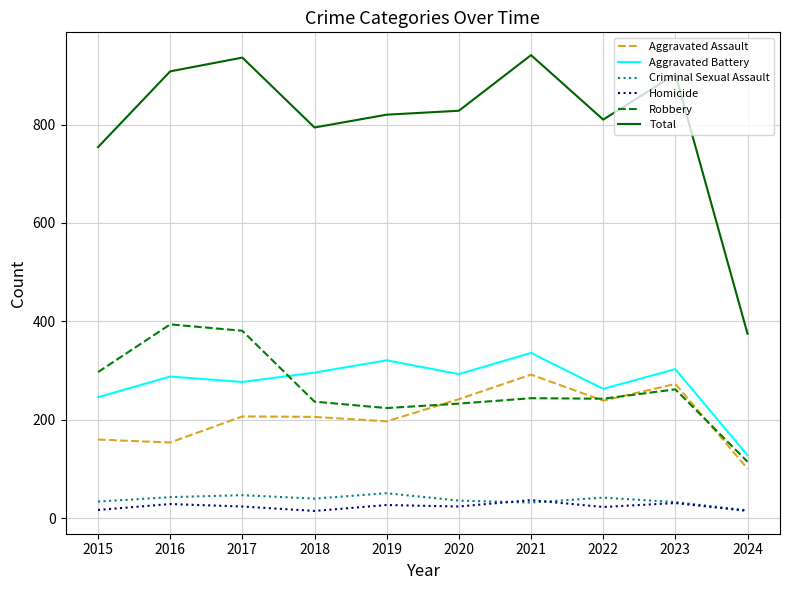

The value of Aggravated Battery at 2018 is 296. True or false?

True